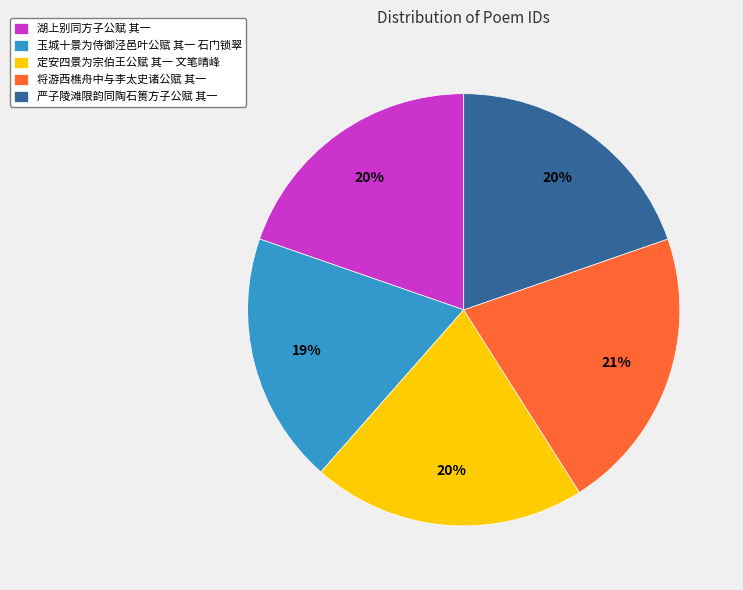

To the nearest percent, what percentage of the pie is 严子陵滩限韵同陶石篑方子公赋 其一?

20%